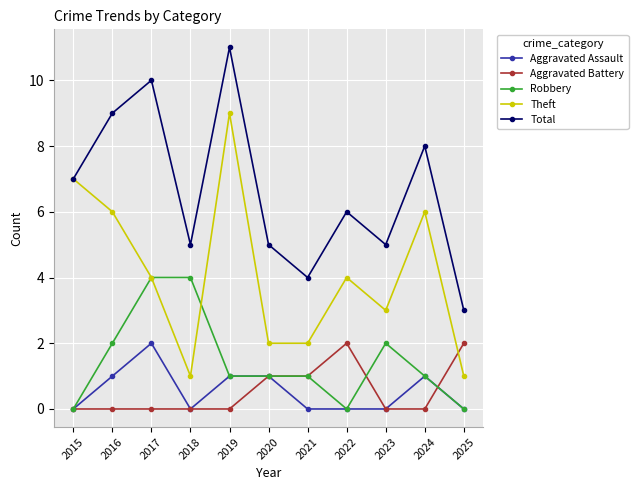

Does the chart display data point markers on the line(s)?

Yes